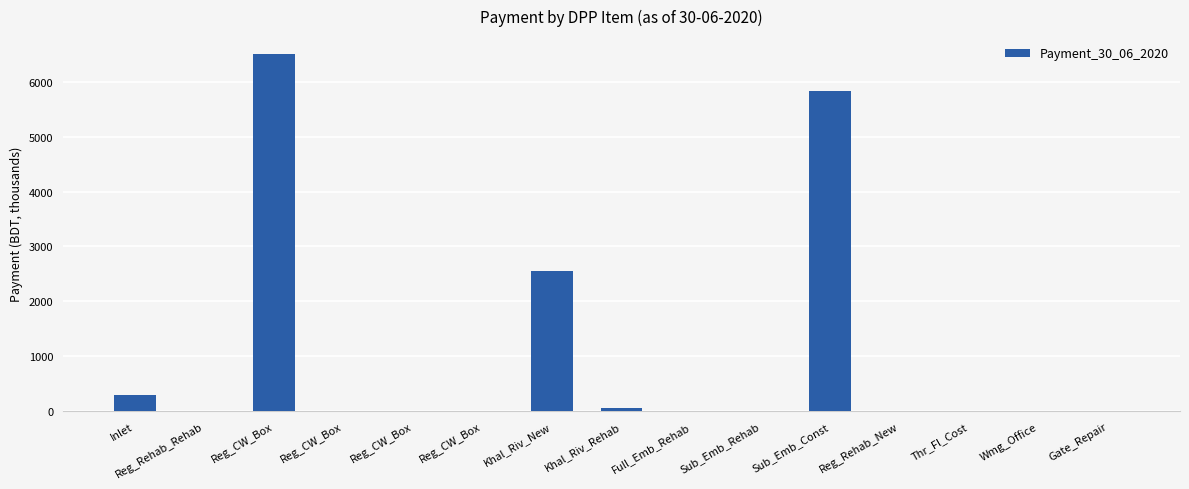

Where is the data nearest to the value 3251?

Khal_Riv_New